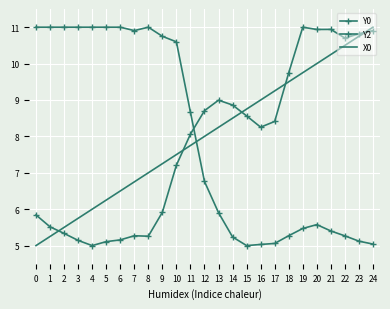

How many lines are shown in the chart?

3